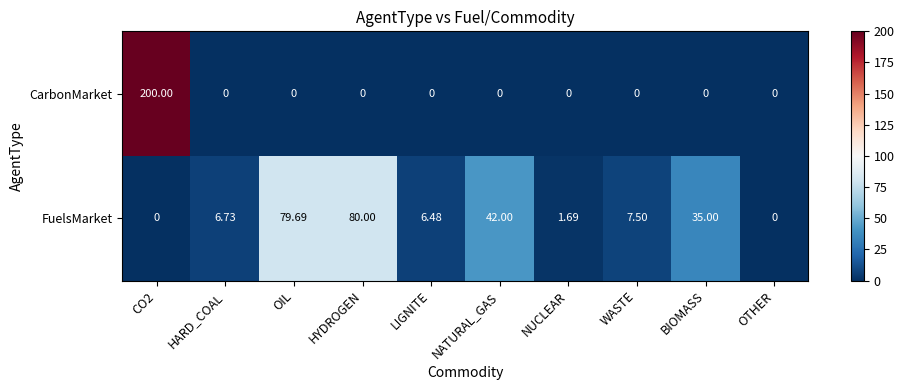

Between HYDROGEN and BIOMASS, which series saw the biggest shift?

FuelsMarket